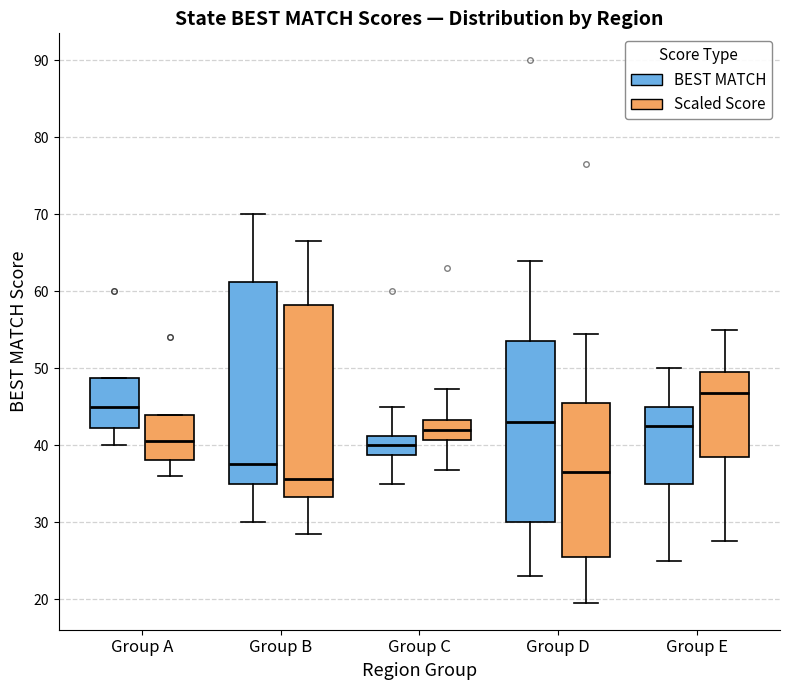

Where does the lower whisker of the box for Group D (Scaled Score) end on the y-axis? The values are not printed on the chart, so give them approximately, as read against the axis.

20